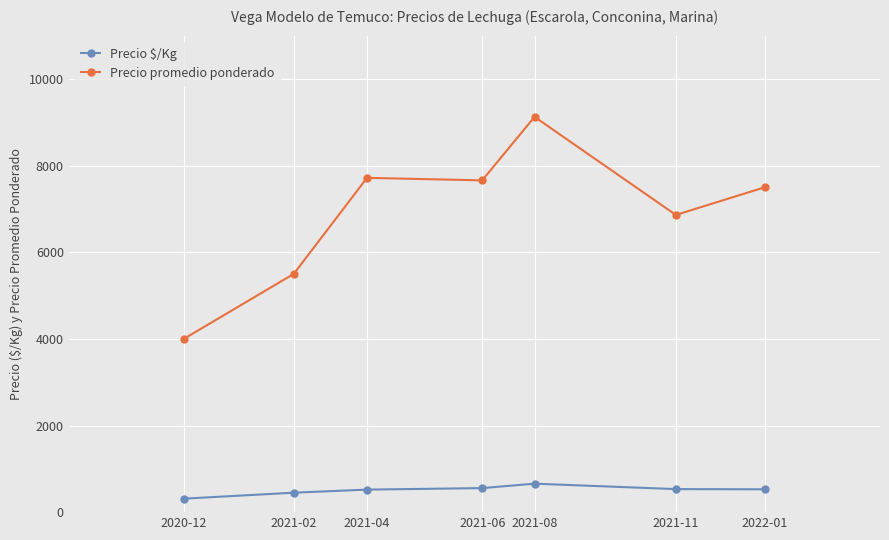

How many lines are shown in the chart?

2